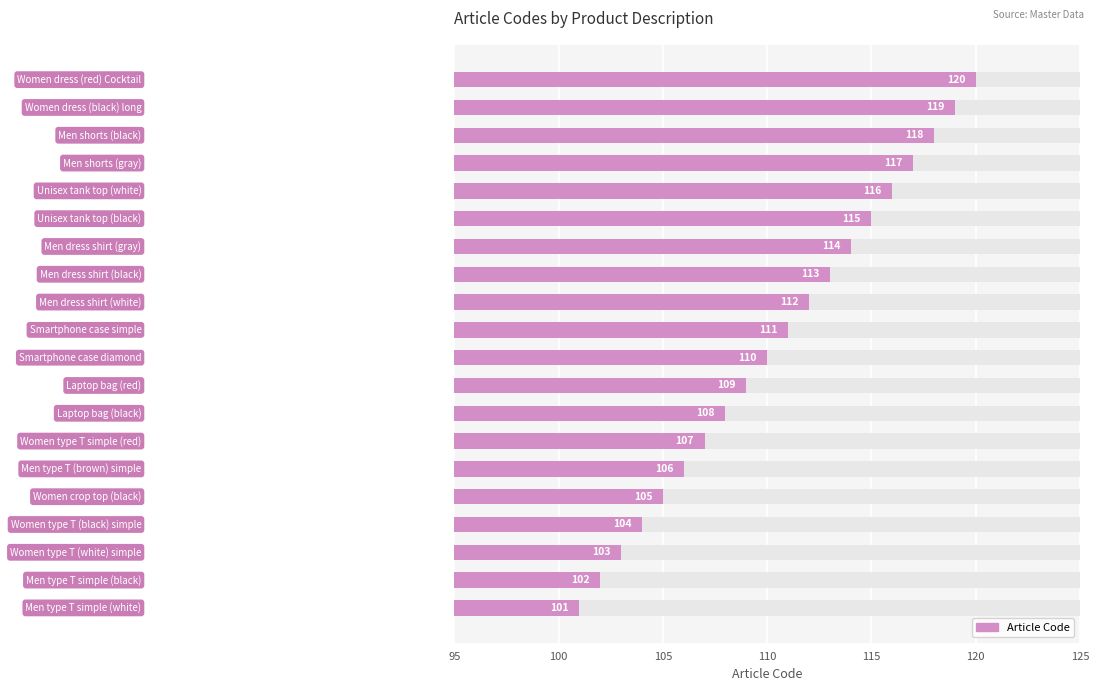

Read the value at 17, to the nearest 10.

120